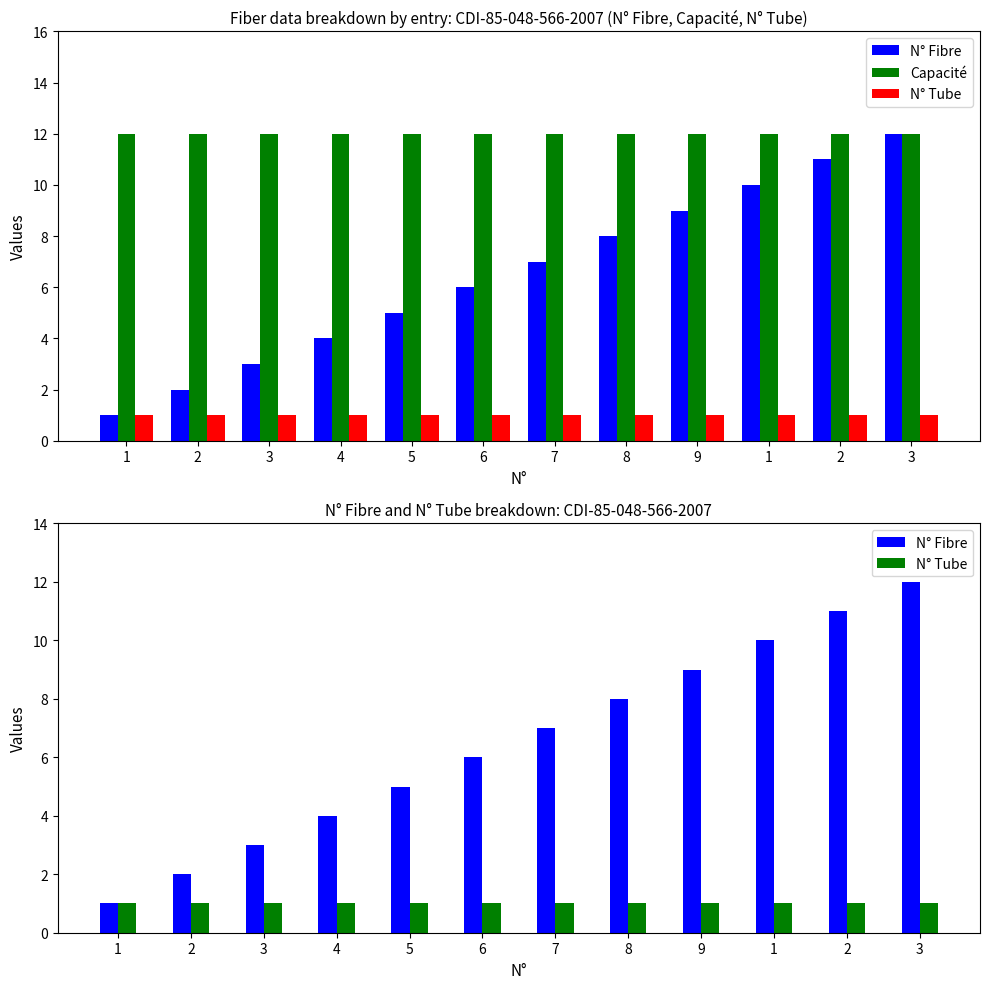

What is the label of the 7th bar from the right?

6